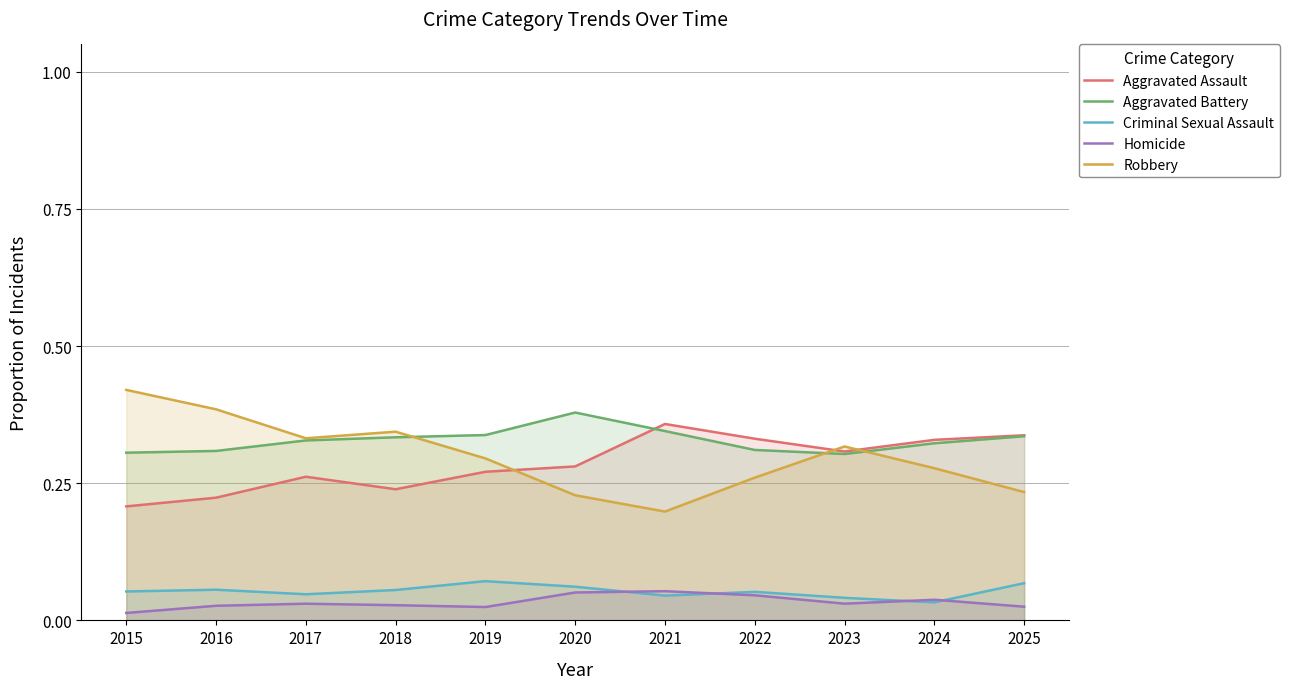

At 2019, list the series in order from largest to smallest.

Aggravated Battery, Robbery, Aggravated Assault, Criminal Sexual Assault, Homicide